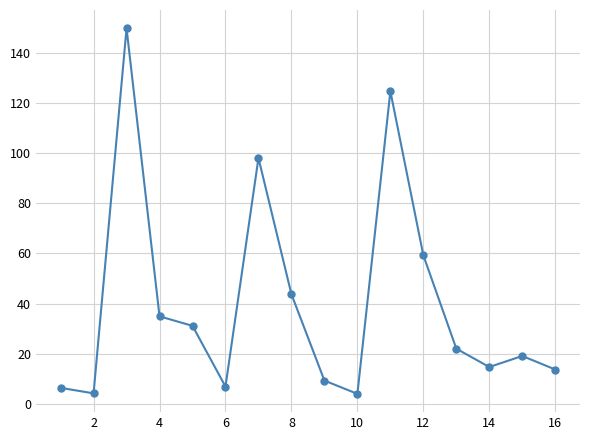

How many points are higher than both their immediate neighbors (excluding endpoints)?

4